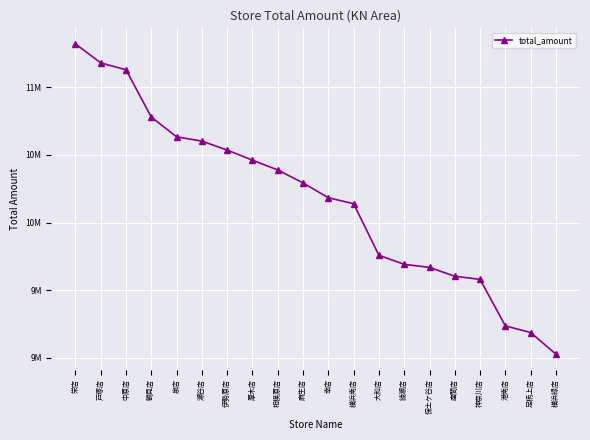

Rank the categories by value from lowest to highest.

横浜緑店, 足柄上店, 港南店, 神奈川店, 座間店, 保土ケ谷店, 綾瀬店, 大和店, 横浜南店, 幸店, 麻生店, 相模原店, 厚木店, 伊勢原店, 瀬谷店, 泉店, 鶴見店, 中原店, 戸塚店, 栄店